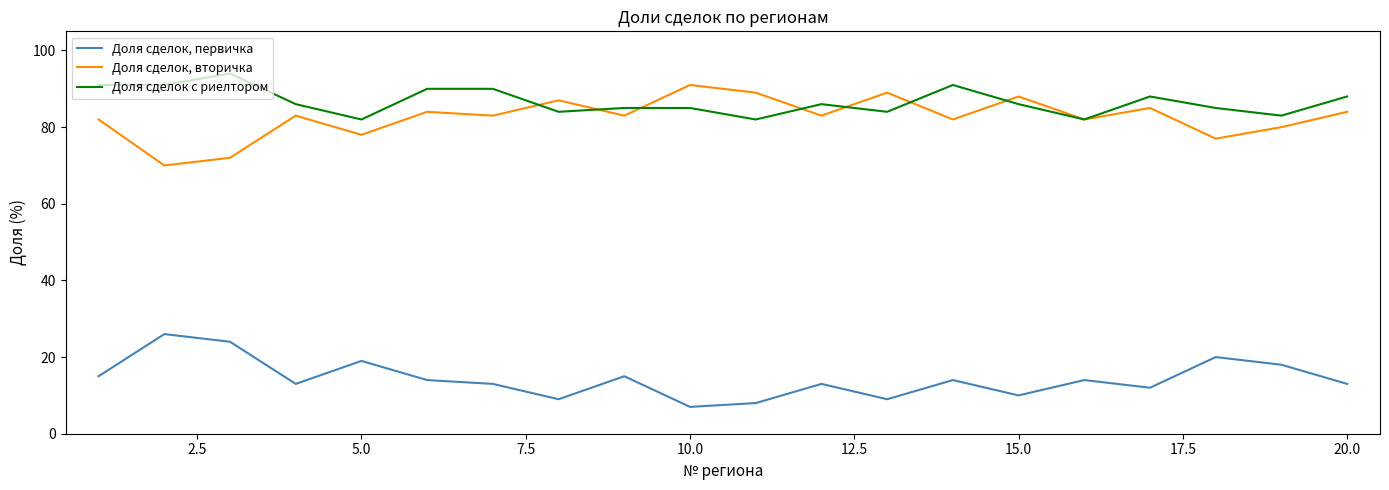

True or false: Доля сделок, вторичка and Доля сделок, первичка cross at least once.

False